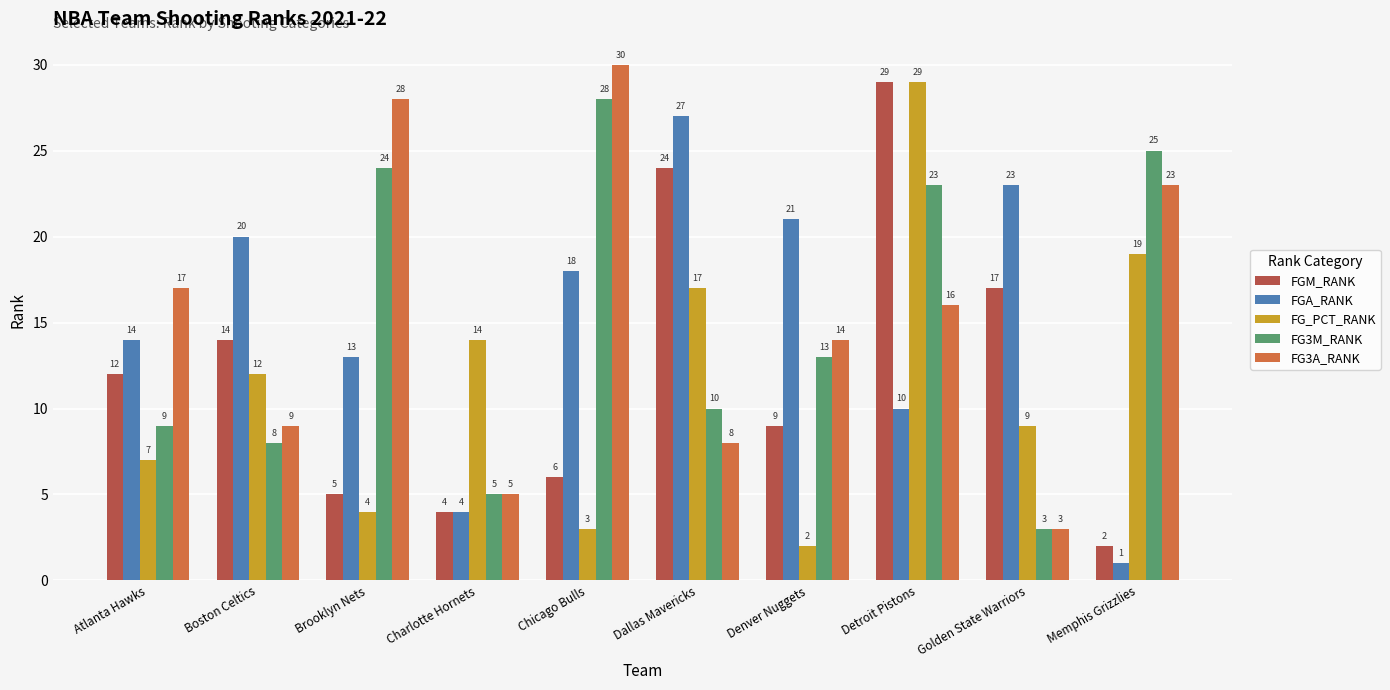

What is the approximate value of FGM_RANK at Boston Celtics, to the nearest 10?

10